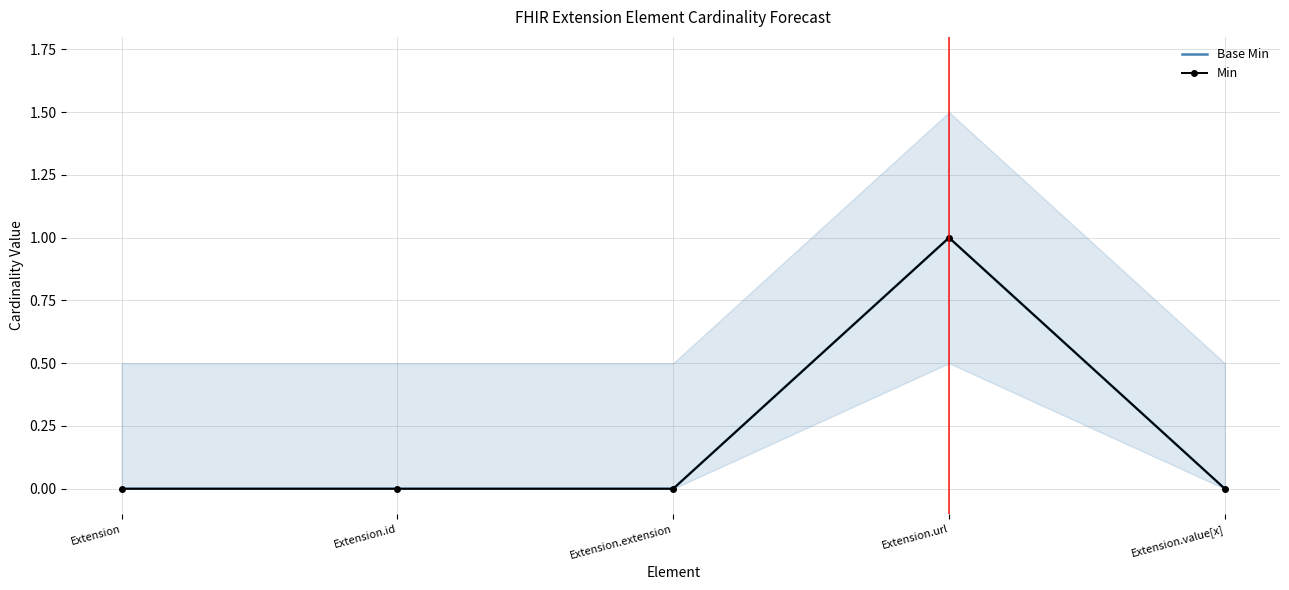

Reading right to left, transcribe all the data shown in this chart.

Base Min: 0	1	0	0	0
Min: 0	1	0	0	0